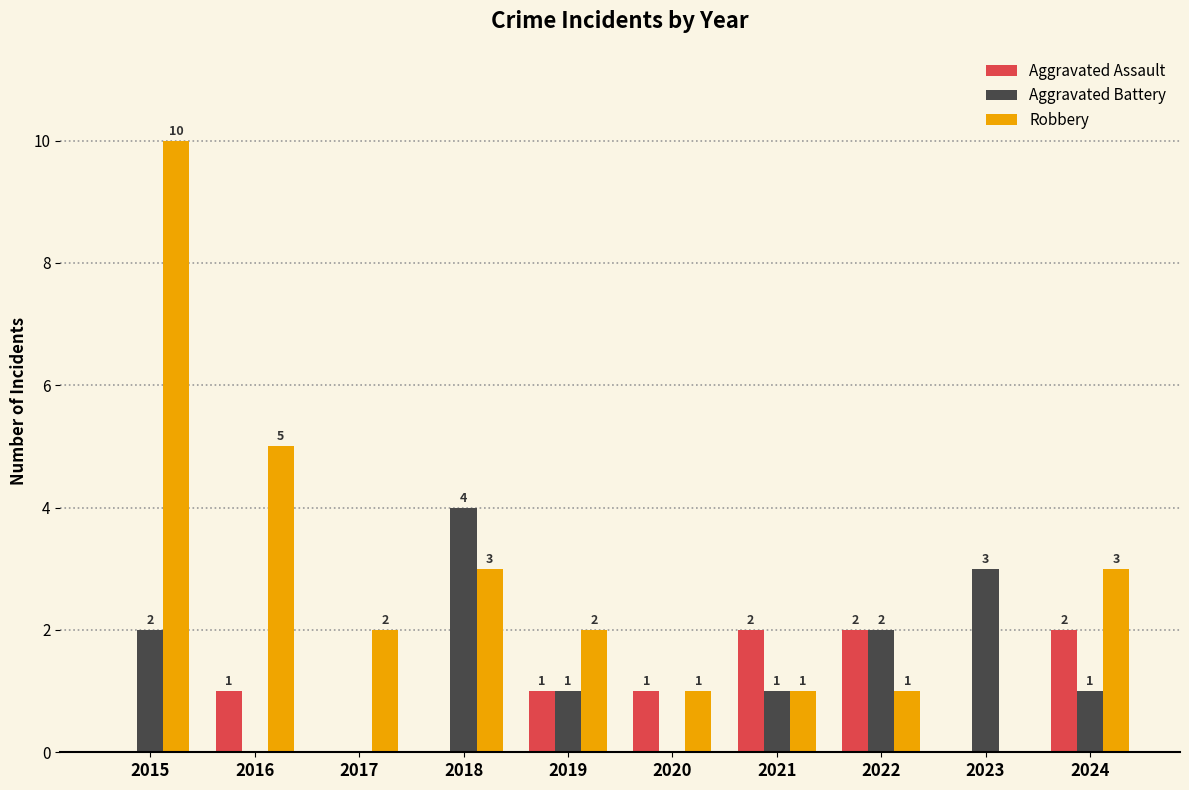

What is the maximum value for Aggravated Battery?

4